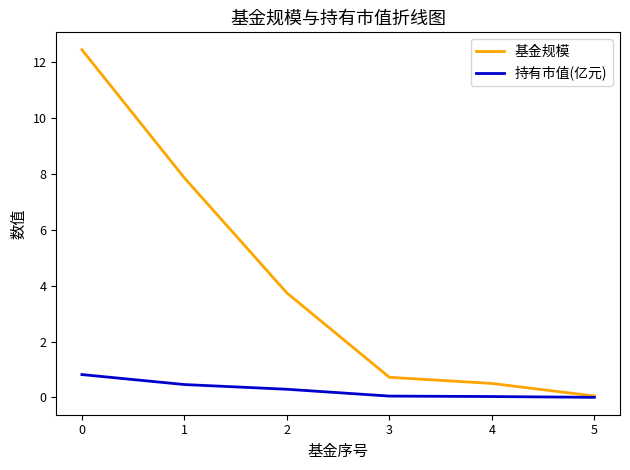

What is the highest value of the 持有市值(亿元) series?

0.8